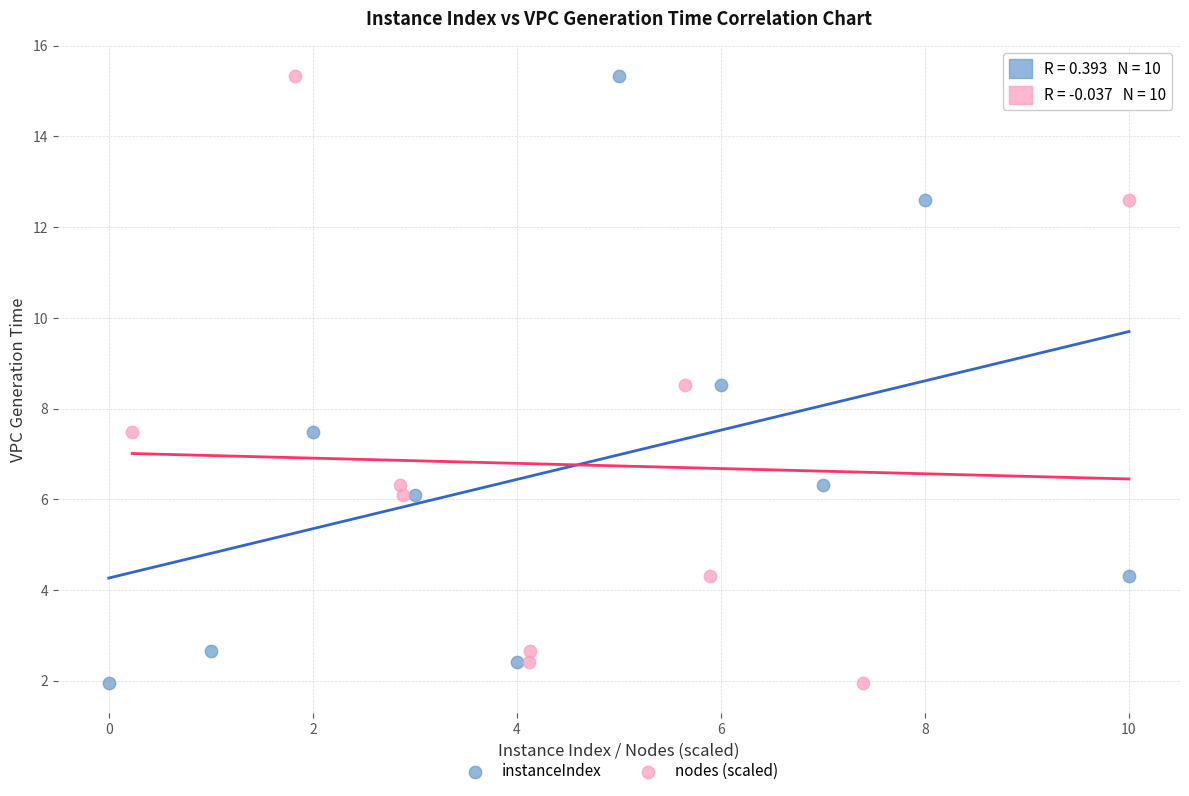

What are all the series names shown in the legend?

instanceIndex, nodes (scaled)